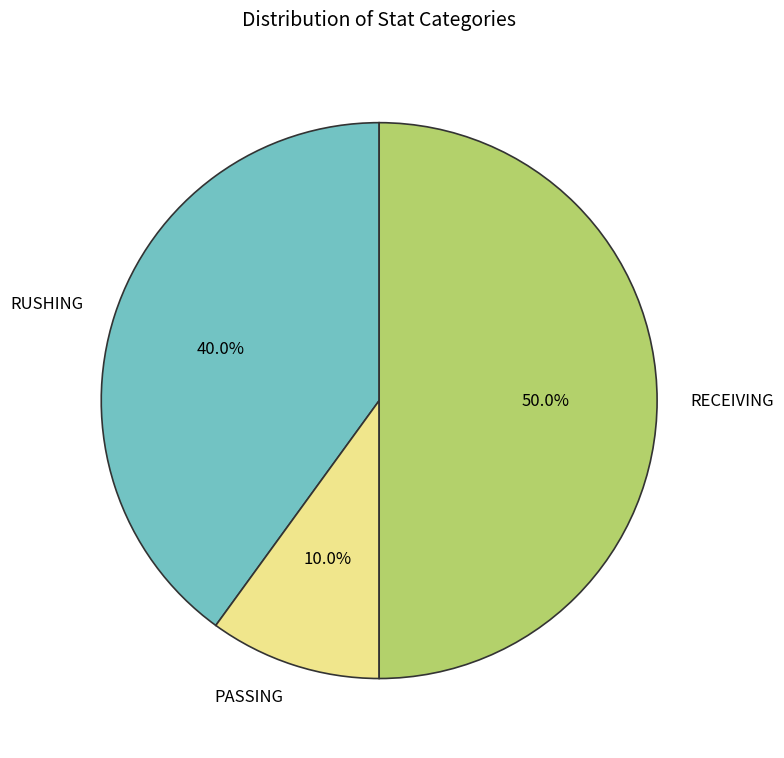

What percentage do RUSHING and RECEIVING together represent?

90.0%